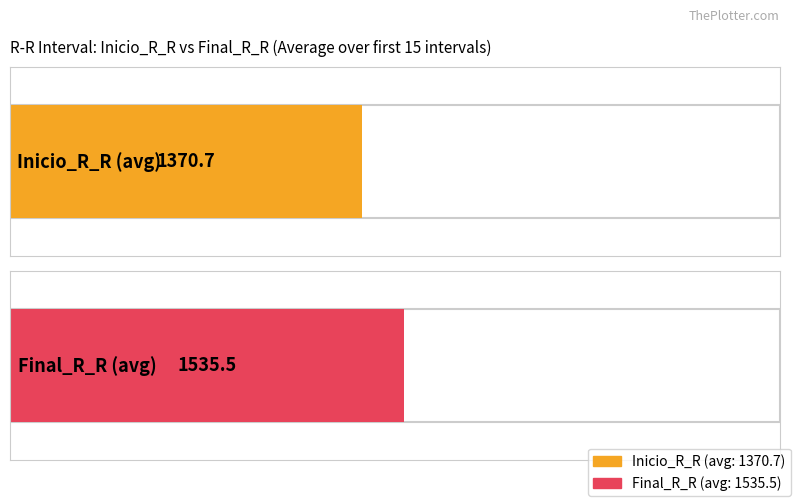

List the series in order of their overall mean, highest first.

Final_R_R, Inicio_R_R